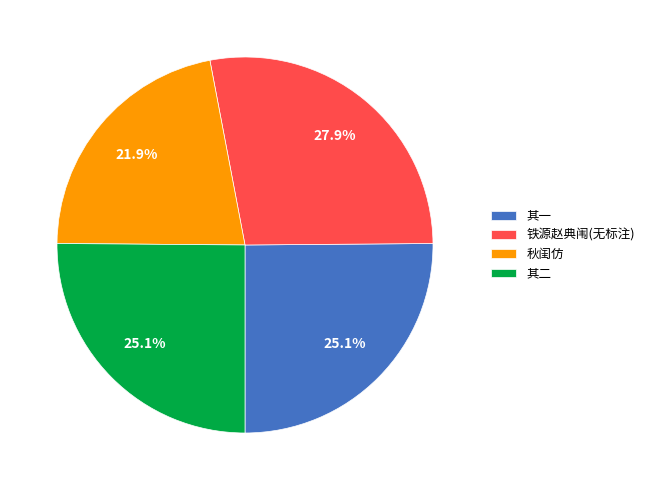

What percentage is NOT represented by 其二?

74.9%